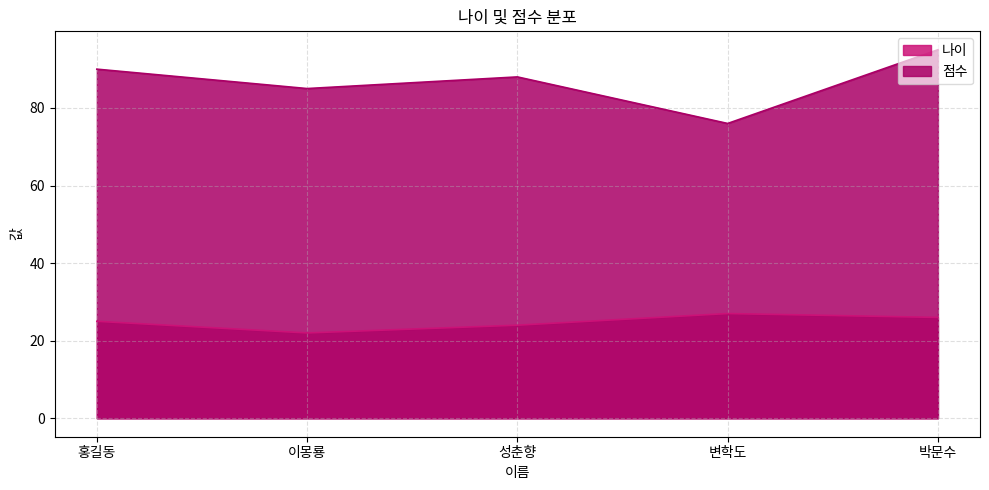

Reading left to right, what are all the values shown in this chart?

나이: 25	22	24	27	26
점수: 90	85	88	76	95